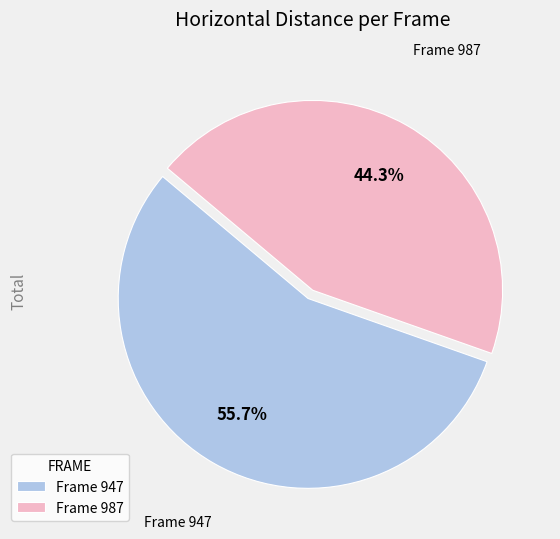

Rank the categories by value from lowest to highest.

Frame 987, Frame 947